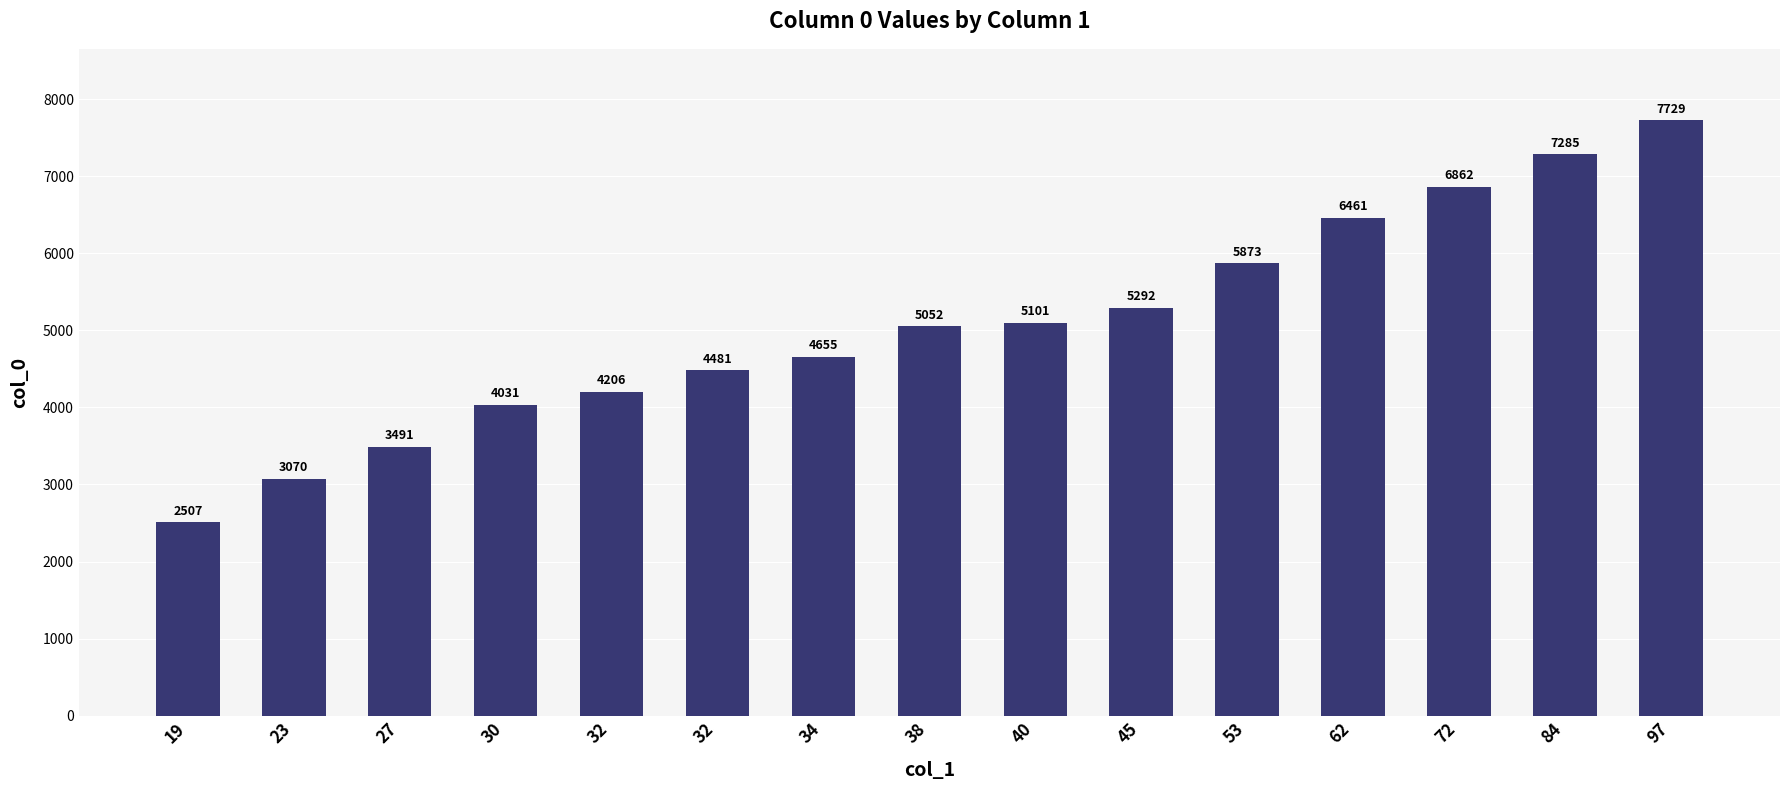

What is the value of the 3rd bar from the left?

3491